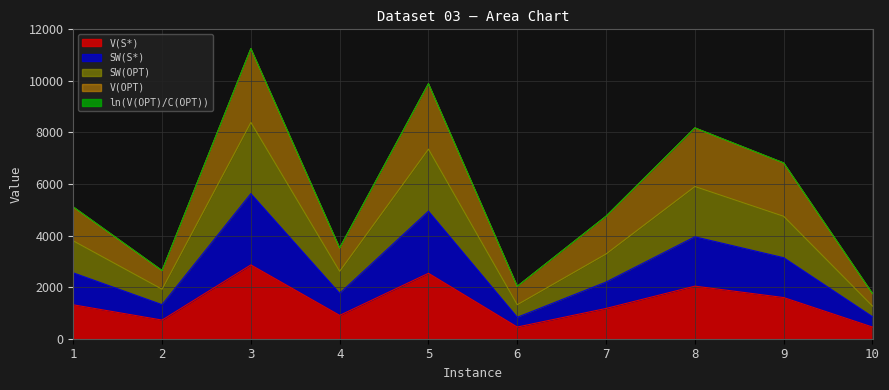

What is the minimum value for V(S*)?

452.0